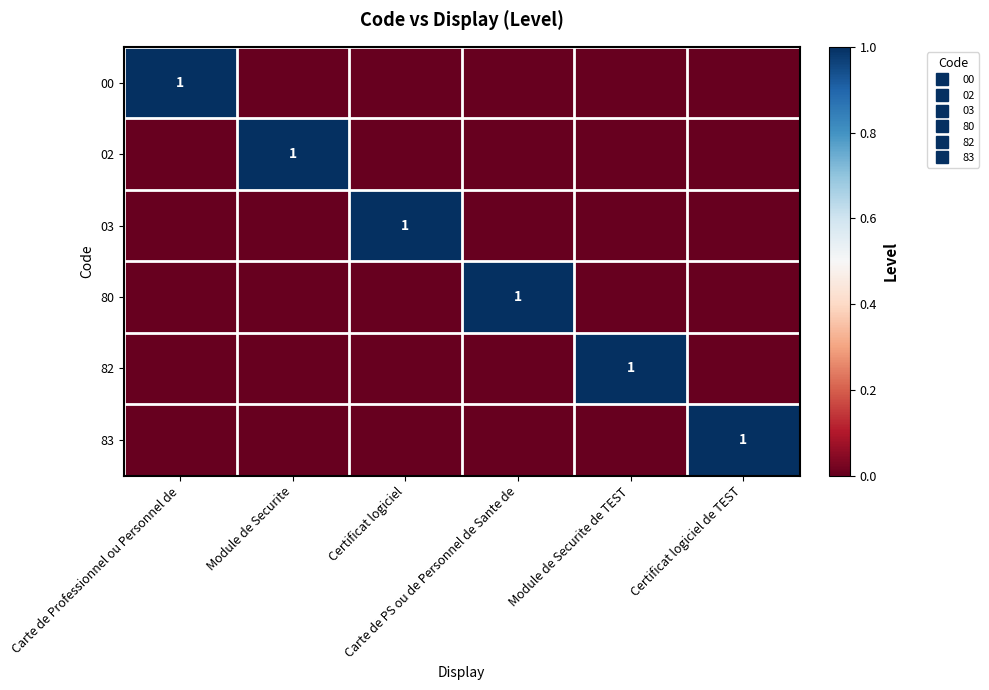

The value of 00 at Module de Securite is 0. True or false?

True